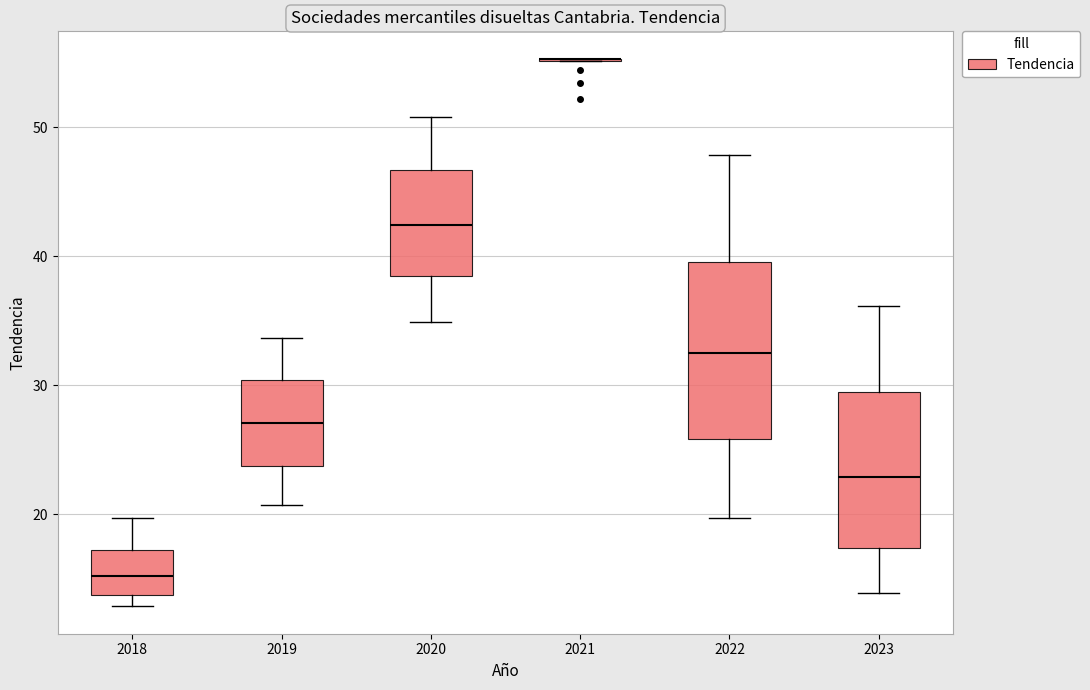

Comparing the boxes themselves (not the whiskers), which one is the tallest?

2022